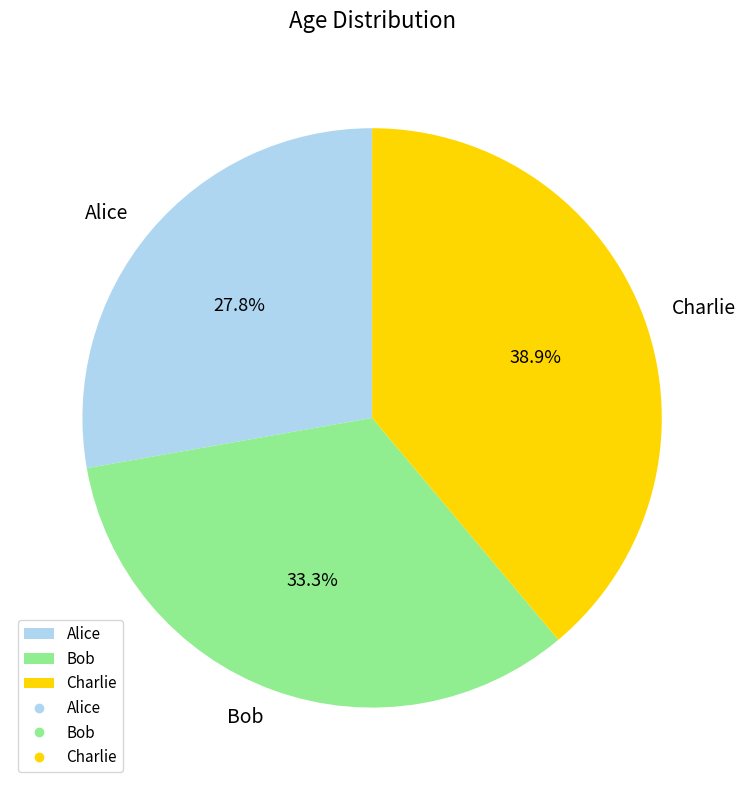

To the nearest percent, what is the combined percentage of Alice and Bob?

61%